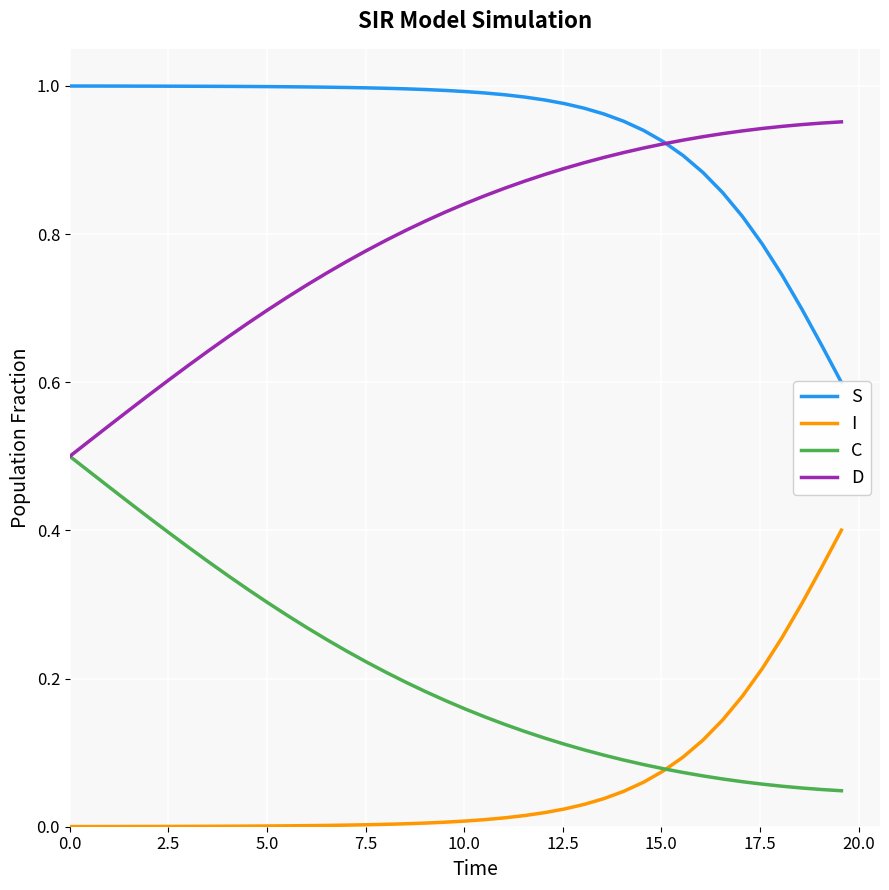

True or false: S has a value of 1.3 at 20.

False